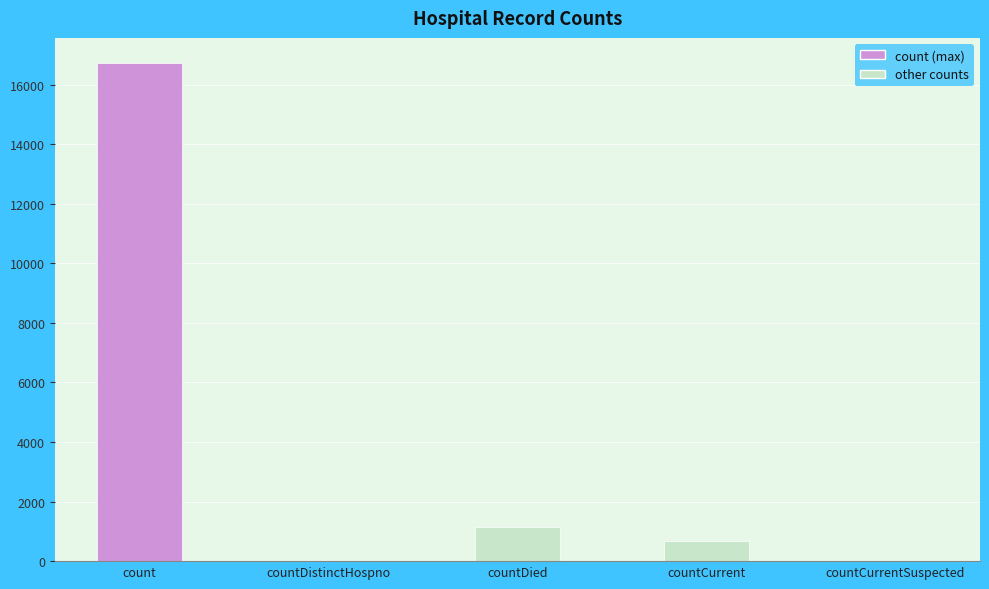

What is the sum of the values at countDied and count?

17871